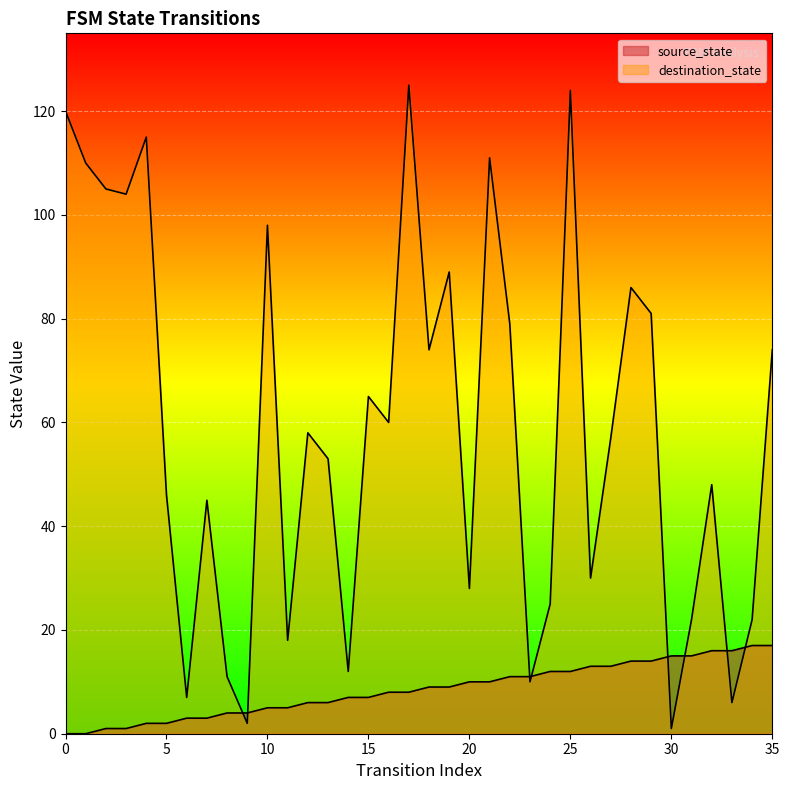

Which series contains the lowest Y value?

source_state